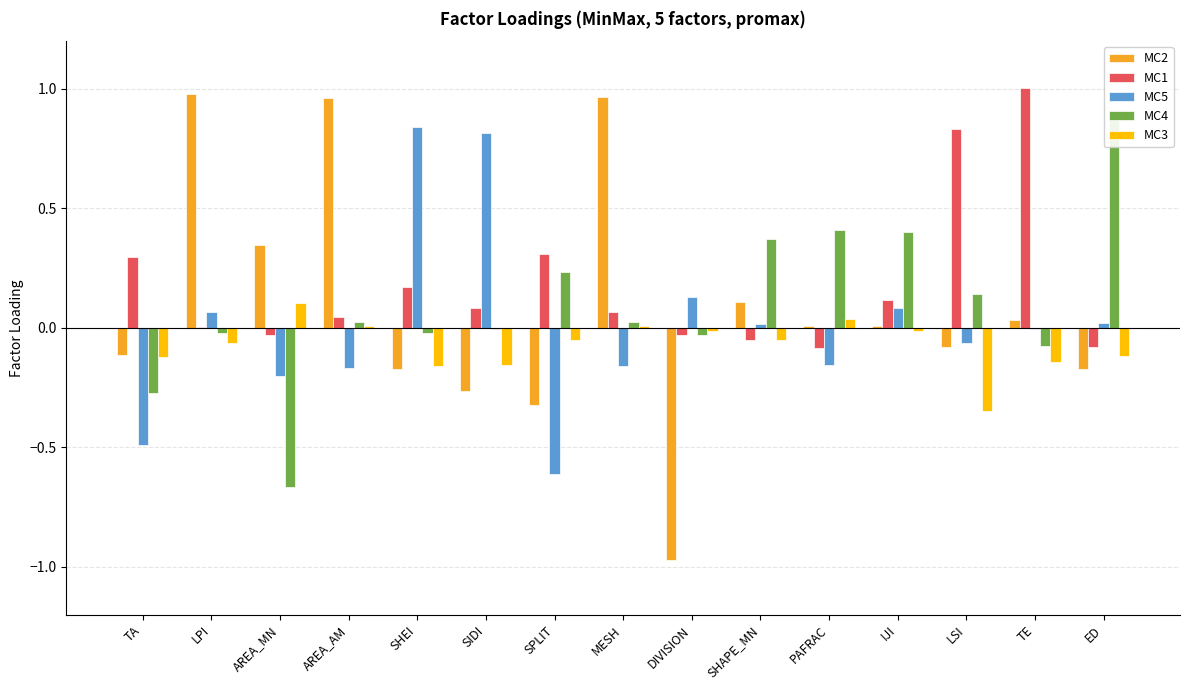

Rank the categories by MC2 value from highest to lowest.

LPI, MESH, AREA_AM, AREA_MN, SHAPE_MN, TE, PAFRAC, IJI, LSI, TA, ED, SHEI, SIDI, SPLIT, DIVISION